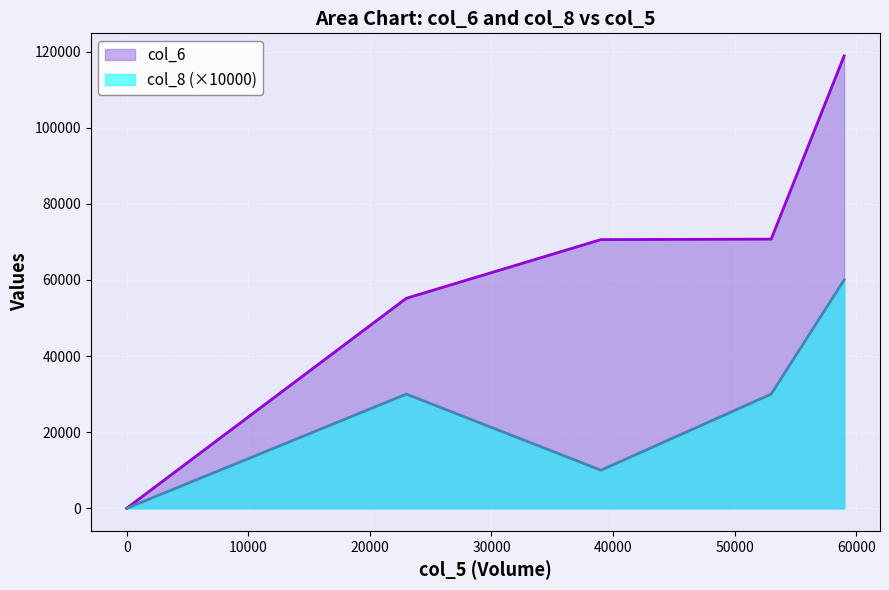

What are all the series names shown in the legend?

col_6, col_8